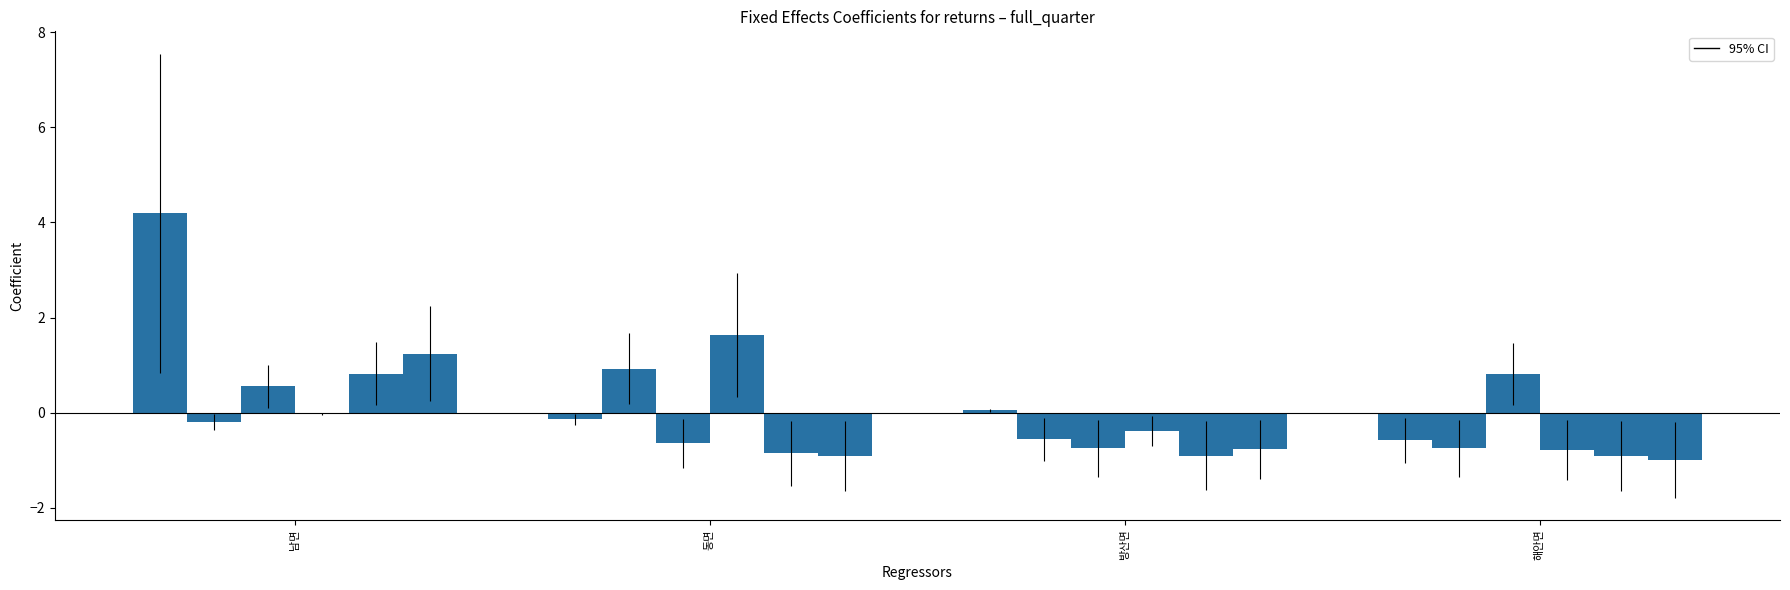

Which label corresponds to the smallest value in the chart?

해안면